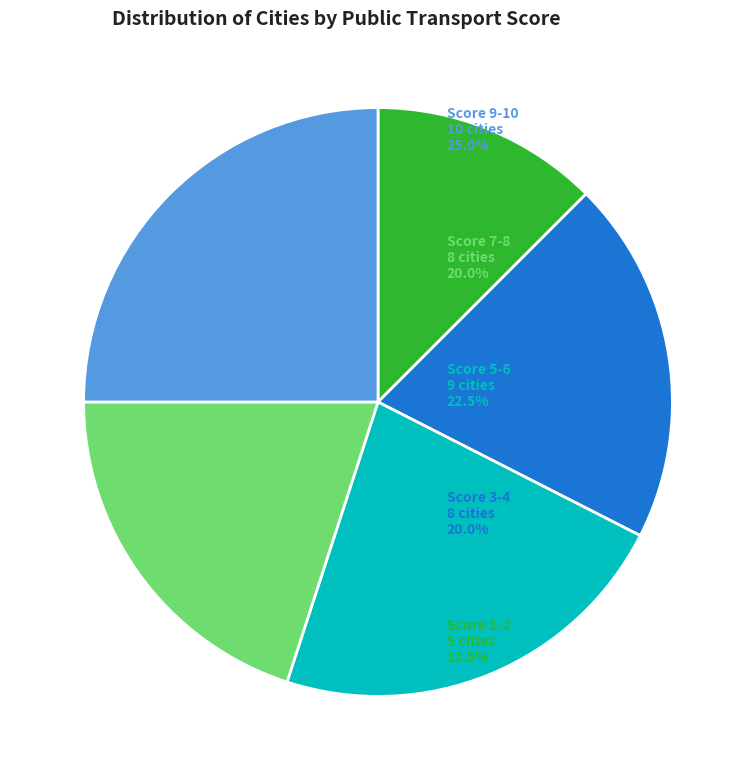

Does any single category account for the majority?

No